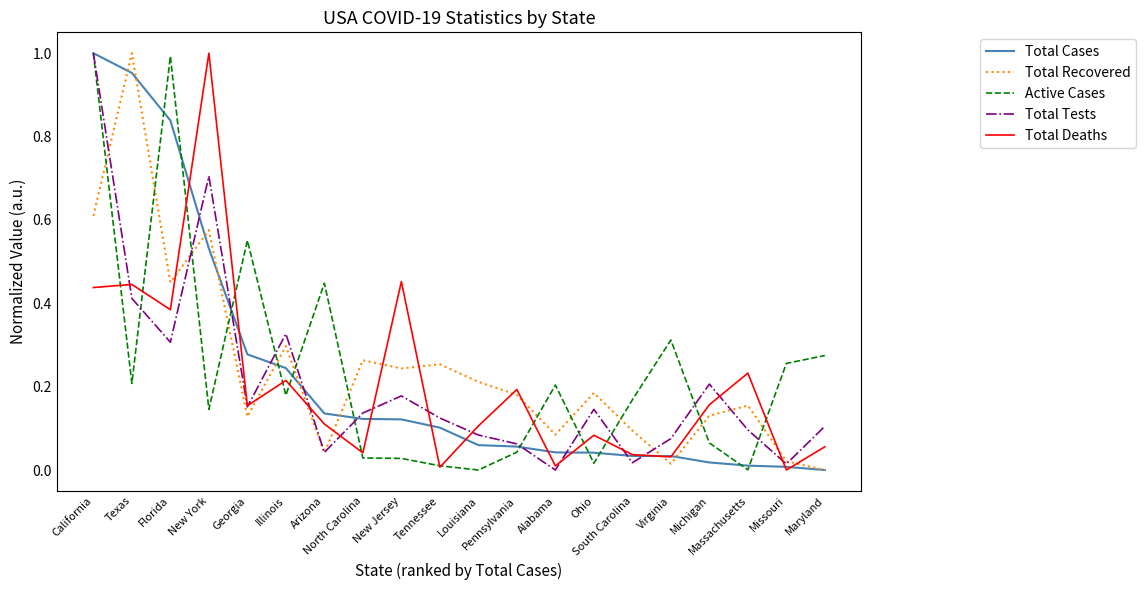

True or false: Total Recovered and Total Deaths intersect in this chart.

True